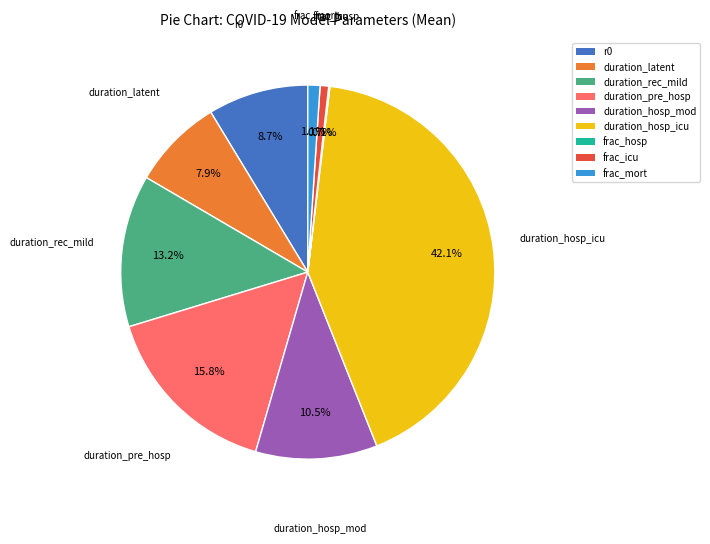

Which category has the biggest portion of the pie?

duration_hosp_icu